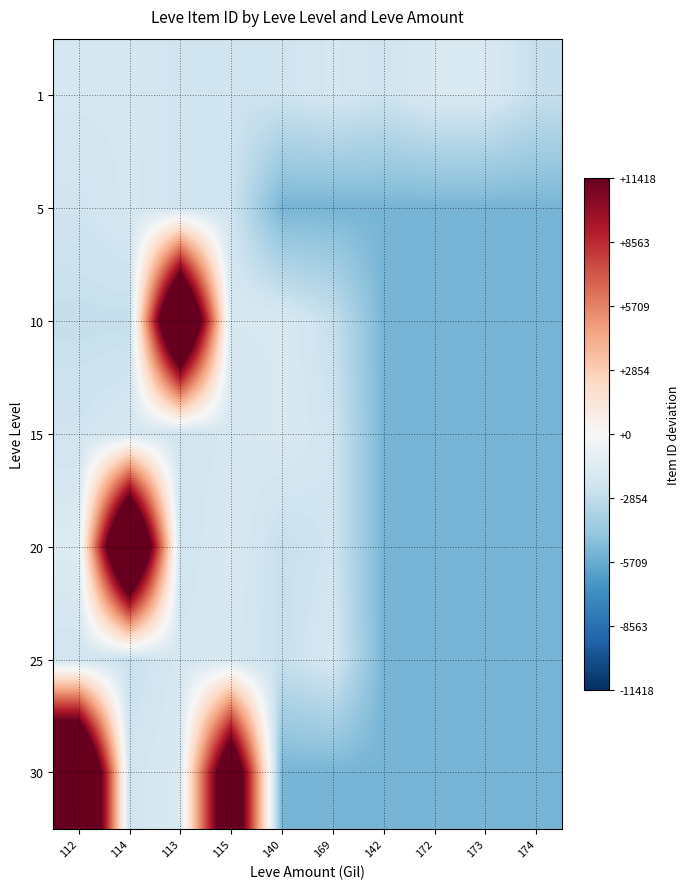

Reading left to right, what are all the values shown in this chart?

1: 112=-2004.6	114=-2002.6	113=-2315.6	115=-2311.6	140=-2312.6	169=-1998.6	142=-2310.6	172=-1772.6	173=-1768.6	174=-2645.6
5: 112=-2296.6	114=-1998.6	113=-2310.6	115=-2303.6	140=-5311.6	169=-5311.6	142=-5311.6	172=-5311.6	173=-5311.6	174=-5311.6
10: 112=-2653.6	114=-2641.6	113=20992.4	115=-1772.6	140=-1768.6	169=-2645.6	142=-5311.6	172=-5311.6	173=-5311.6	174=-5311.6
15: 112=-2288.6	114=-1970.6	113=-2270.6	115=-1986.6	140=-1750.6	169=-2247.6	142=-5311.6	172=-5311.6	173=-5311.6	174=-5311.6
20: 112=-1511.6	114=21862.4	113=-2258.6	115=-1743.6	140=-2611.6	169=-2259.6	142=-5311.6	172=-5311.6	173=-5311.6	174=-5311.6
25: 112=-2245.6	114=-2577.6	113=-1962.6	115=-1970.6	140=-2577.6	169=-1960.6	142=-5311.6	172=-5311.6	173=-5311.6	174=-5311.6
30: 112=22678.4	114=-2205.6	113=-1710.6	115=16413.4	140=-5311.6	169=-5311.6	142=-5311.6	172=-5311.6	173=-5311.6	174=-5311.6